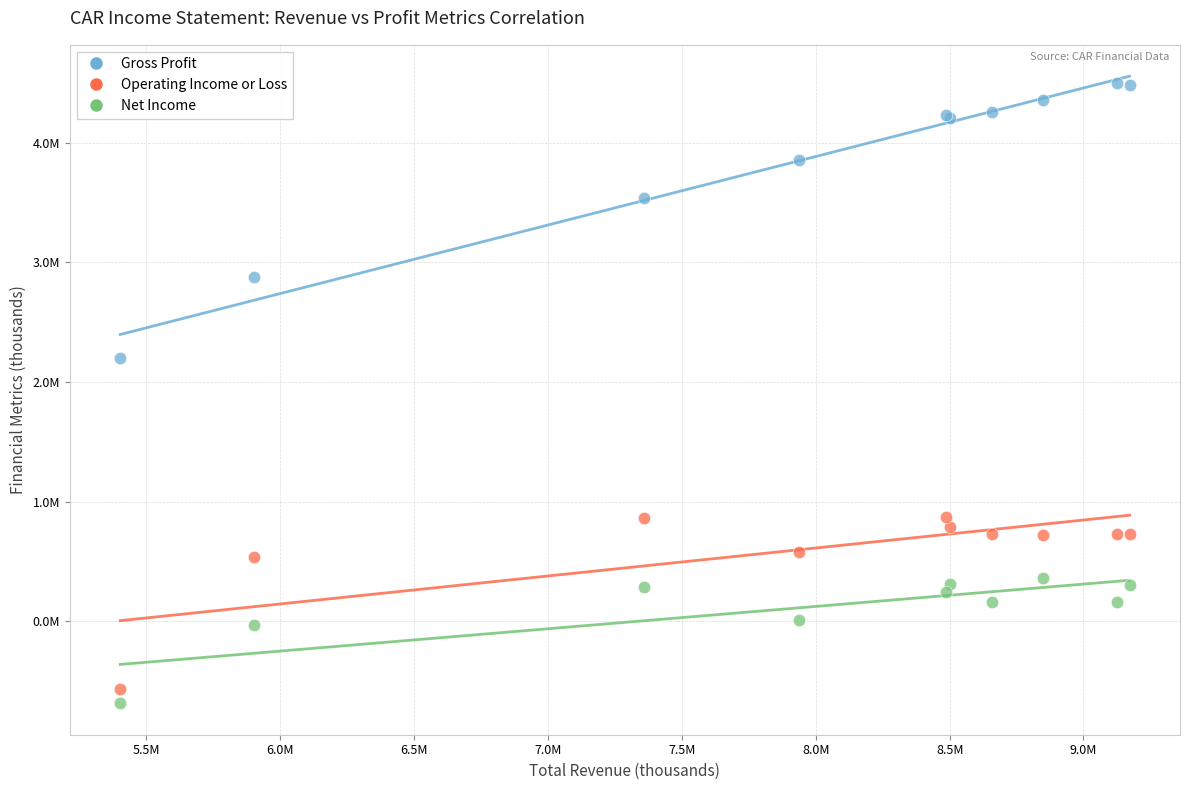

Which series contains the highest Y value?

Gross Profit